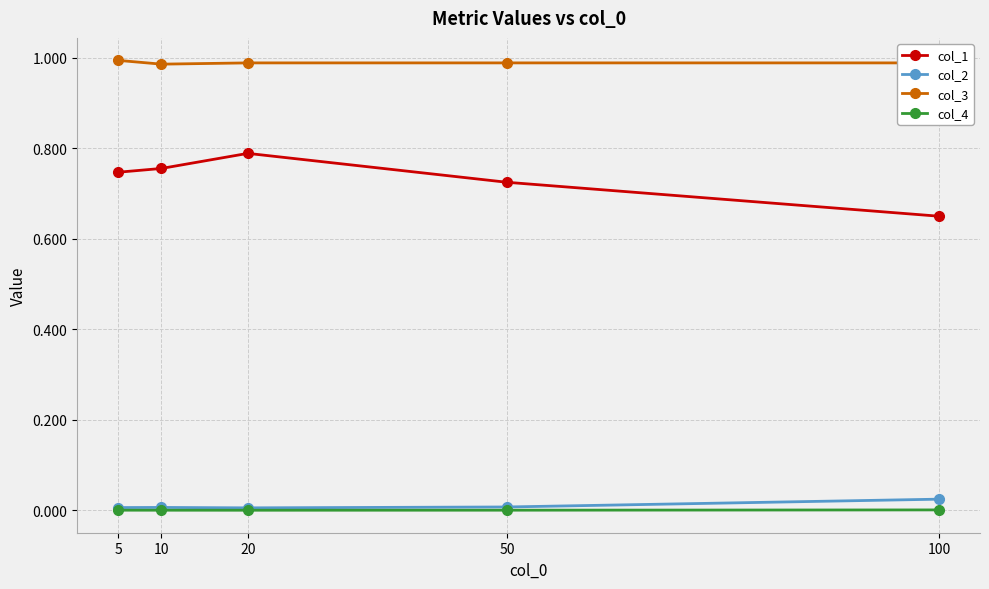

True or false: col_1 and col_2 intersect in this chart.

False